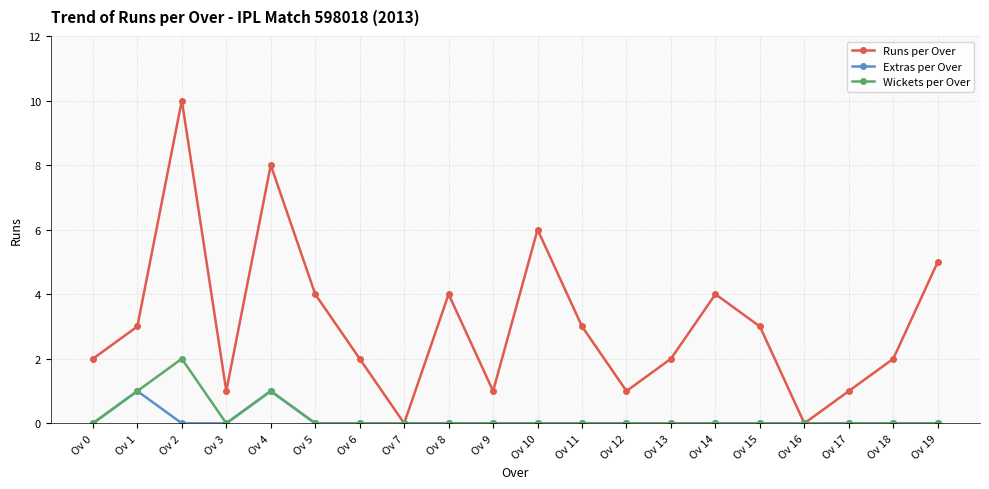

What is the approximate value of Runs per Over at Ov 4, to the nearest 5?

10